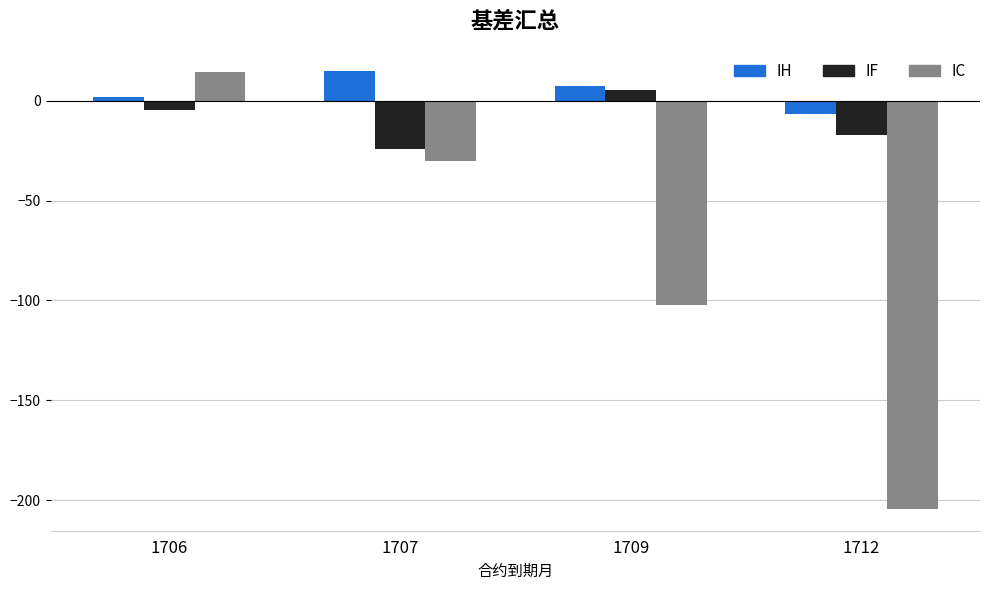

How many values in the IC series exceed -30?

1